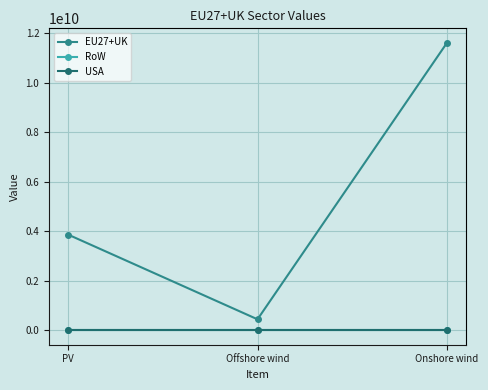

At which label is RoW closest to 0?

PV